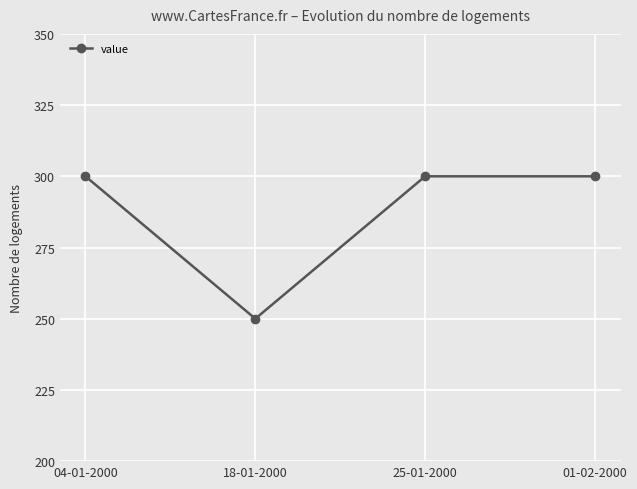

Reading left to right, transcribe all the data shown in this chart.

300	250	300	300